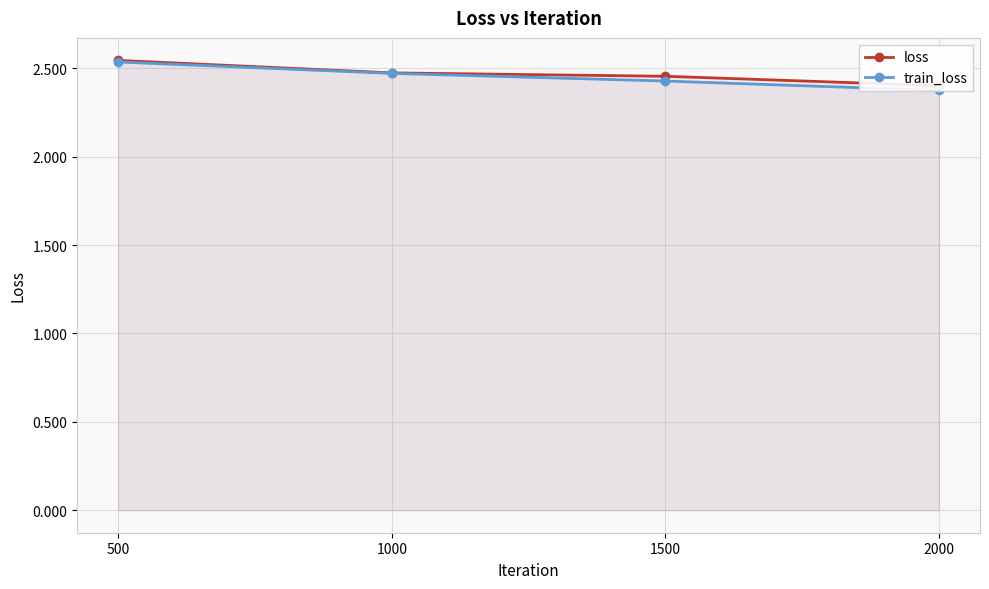

The value of loss at 1000 is 2.5. True or false?

True